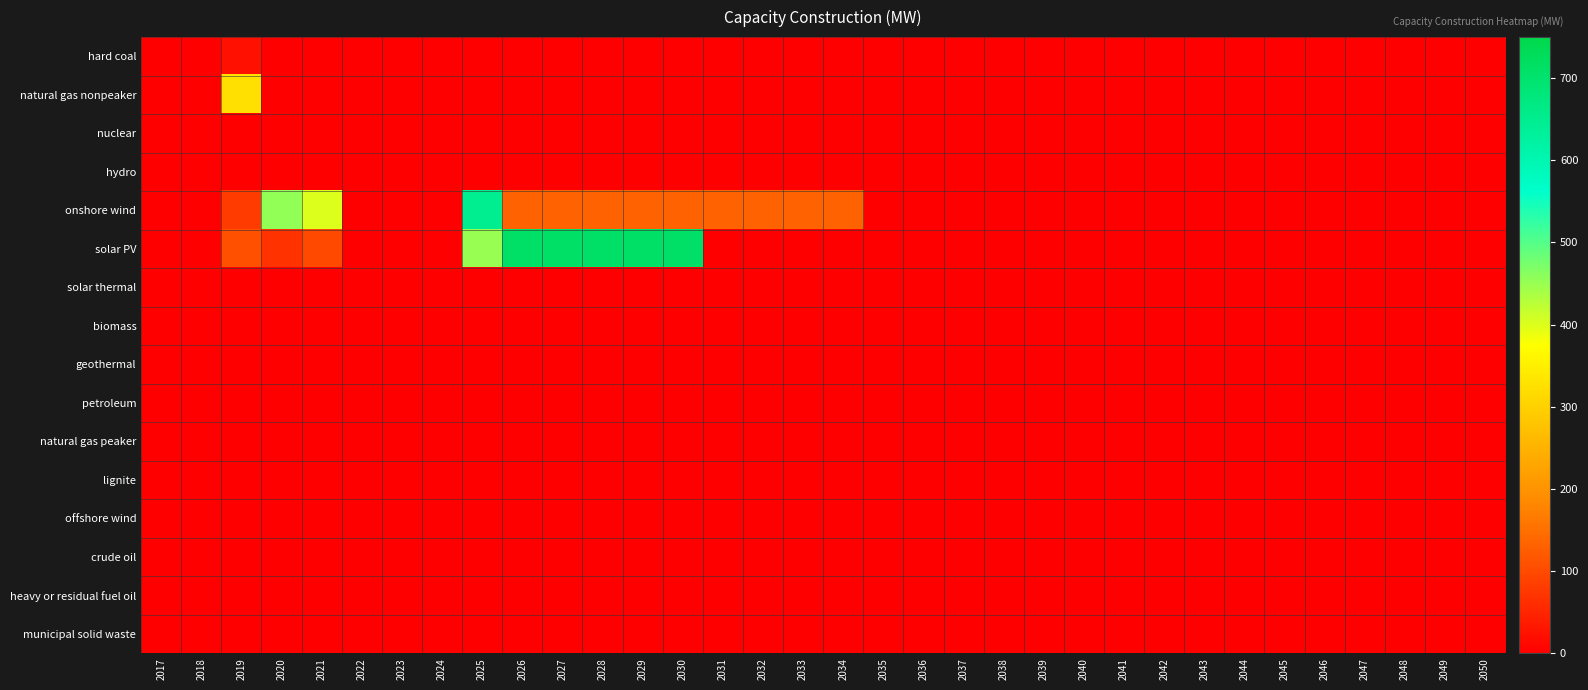

At which category does the chart reach its minimum across all series?

2017